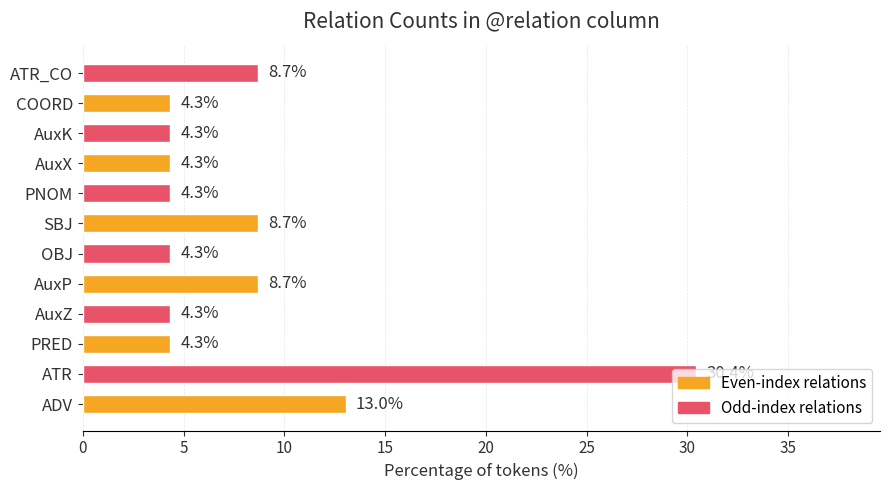

What is the greatest value displayed?

30.4